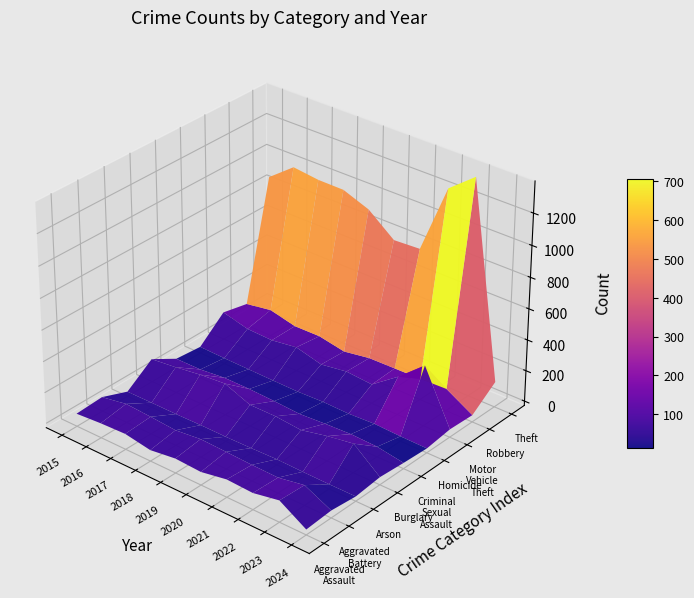

At which label is Arson closest to 4?

2020